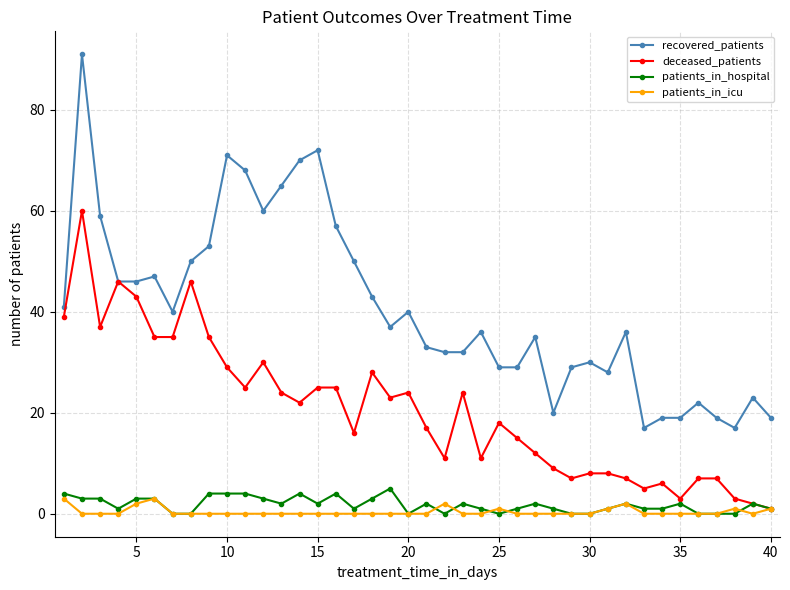

Which series has the widest spread of values?

recovered_patients